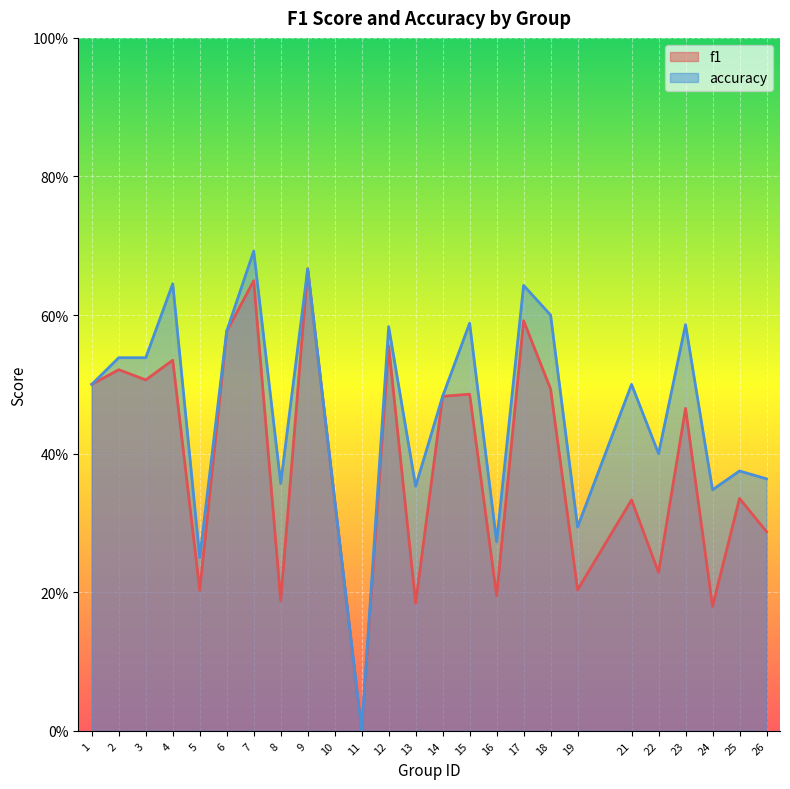

True or false: accuracy and f1 intersect in this chart.

False